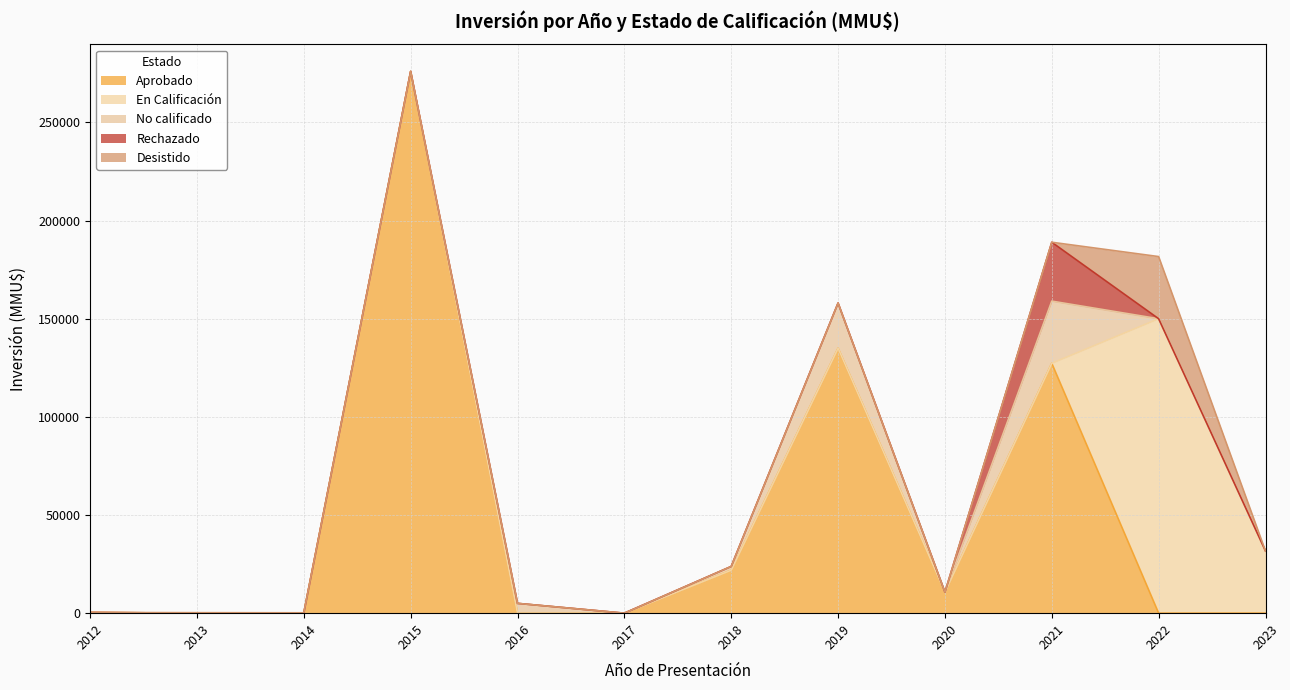

How many values in the No calificado series exceed 0?

4